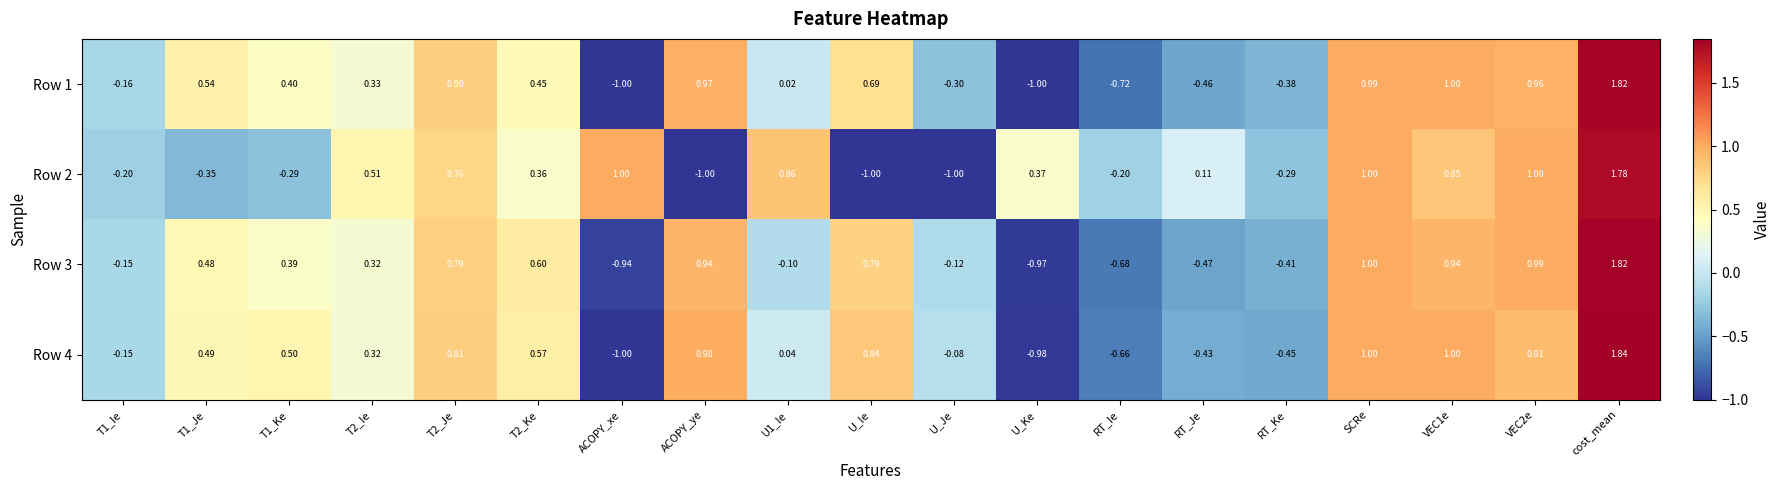

Which series has the widest spread of values?

Row 4